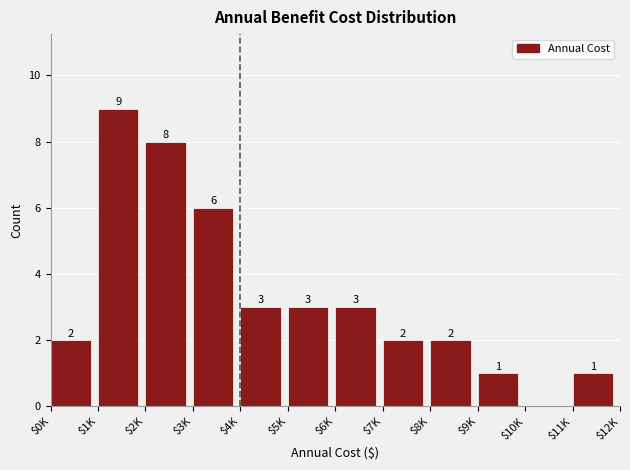

True or false: the data shows 1 at $5K.

False